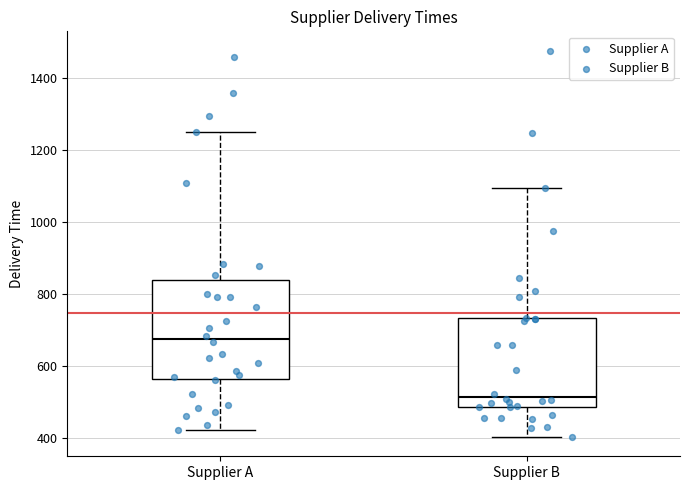

Which box has the lowest median line?

Supplier B